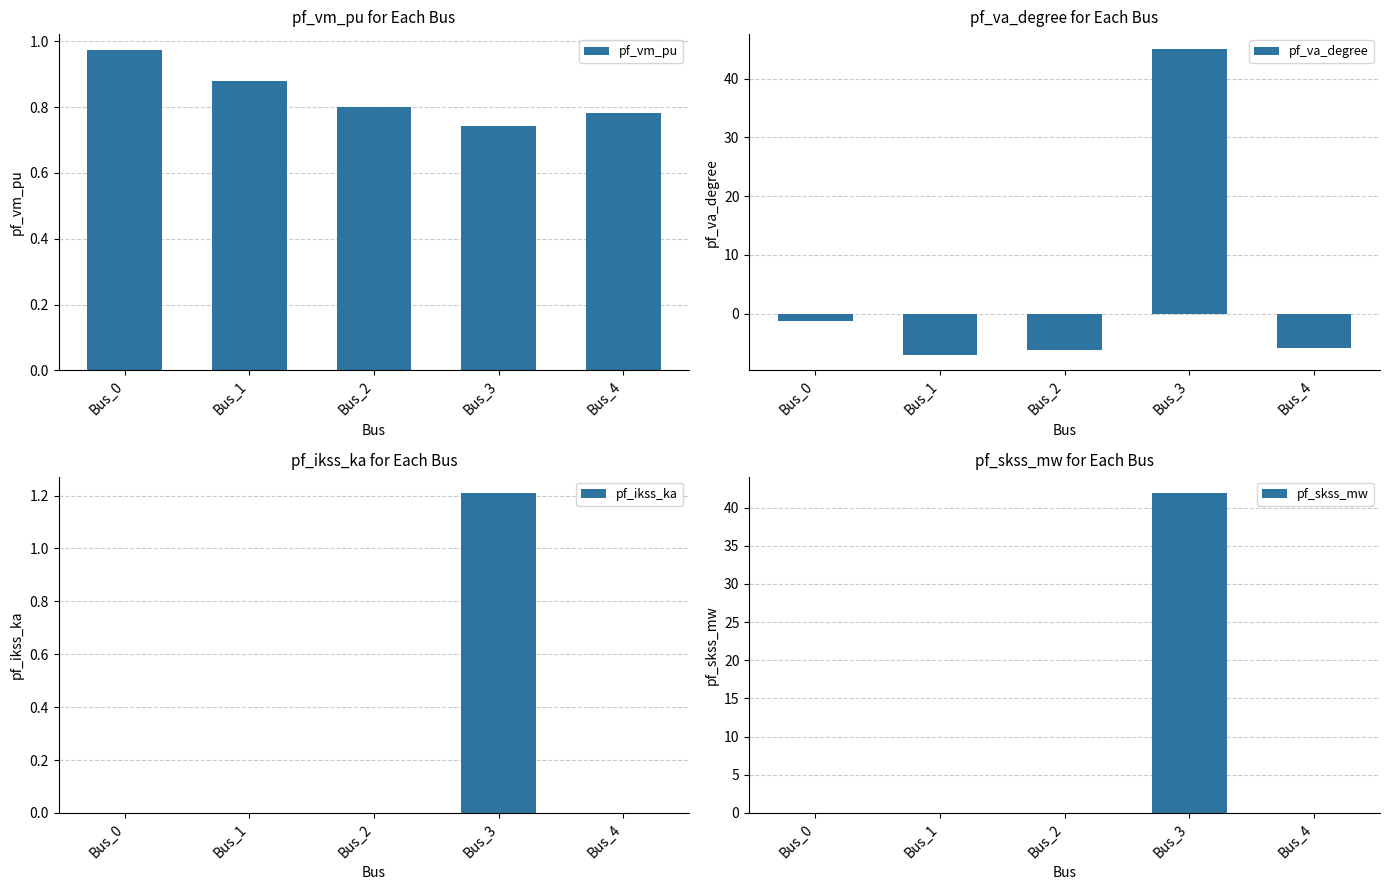

How many values in the pf_skss_mw series exceed 0?

1